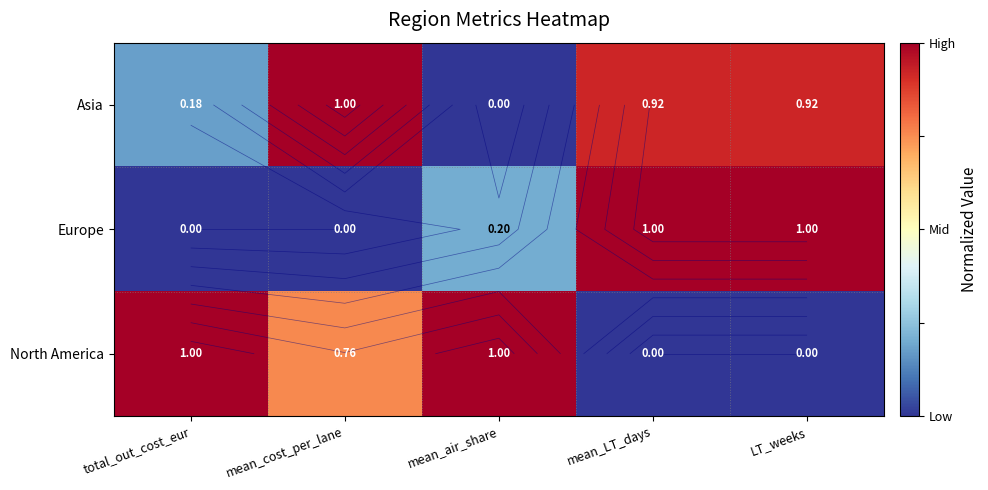

How many Europe values are between 0 and 1?

5